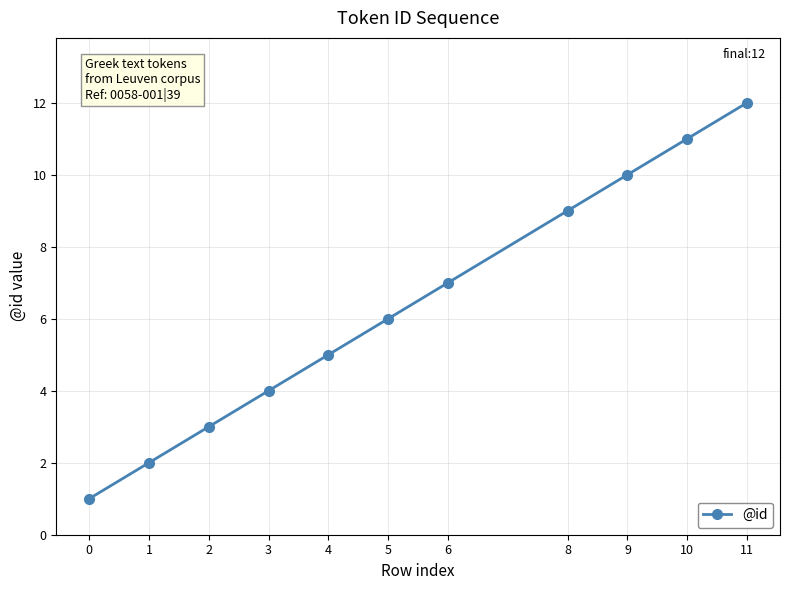

Approximately how many times larger is the value at 3 compared to 10?

0.4